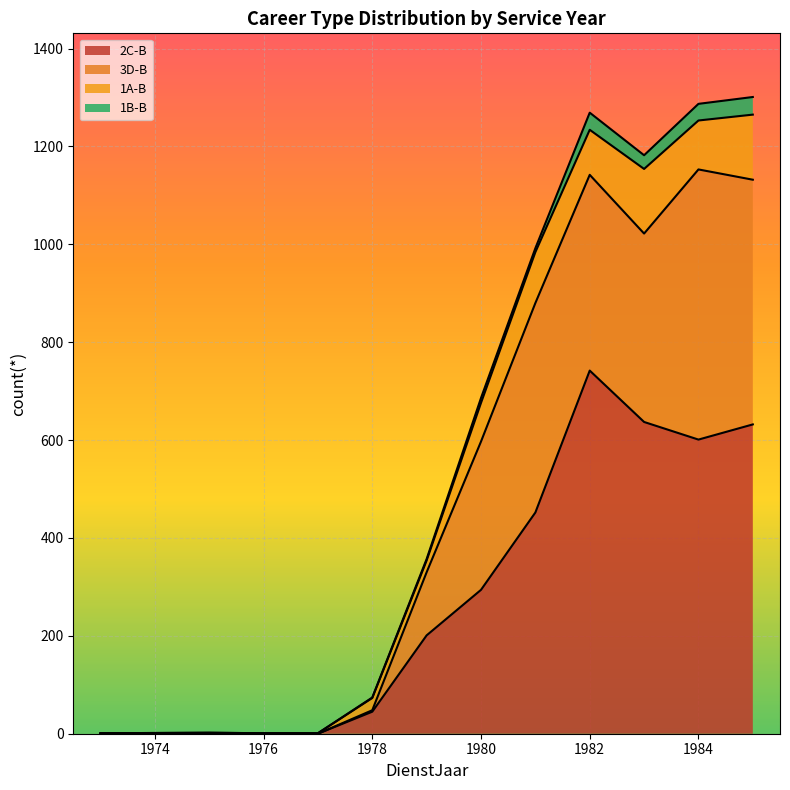

How many lines are shown in the chart?

4